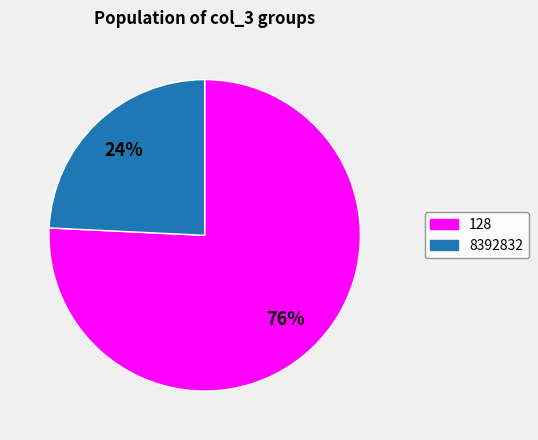

Which category accounts for the majority?

128